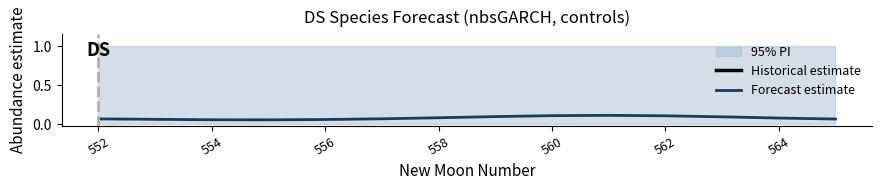

Reading left to right, list all the values displayed in this chart.

0.1	0.1	0.1	0.1	0.1	0.1	0.1	0.1	0.1	0.1	0.1	0.1	0.1	0.1